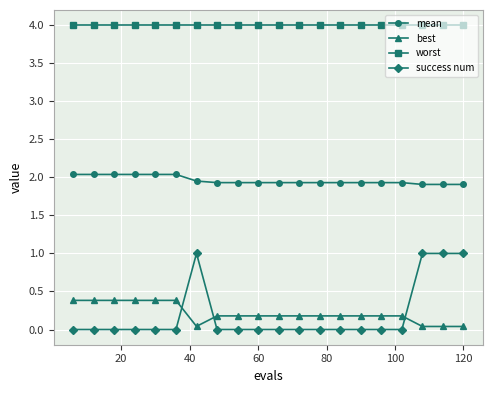

Count the success num values in the range 0 to 1.

20